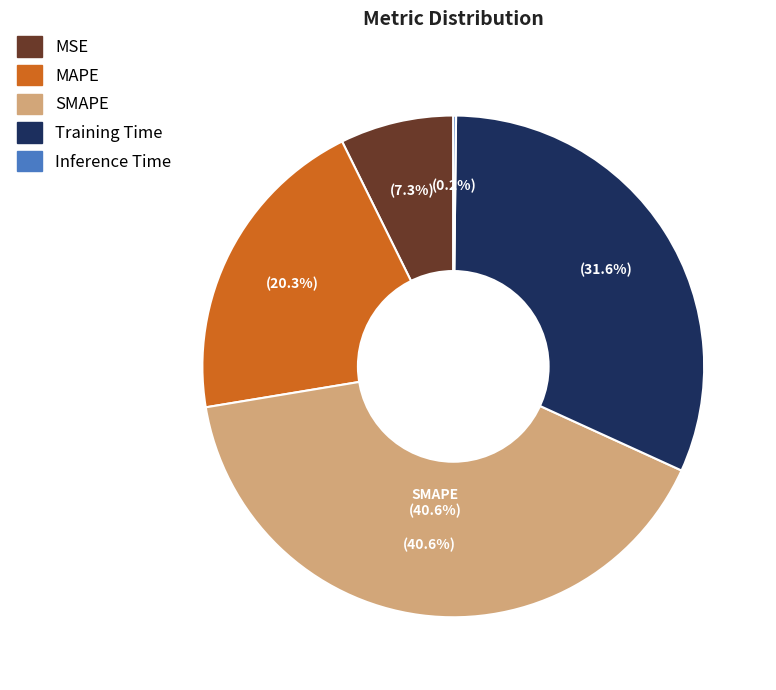

Is there any slice that represents more than half of the pie?

No